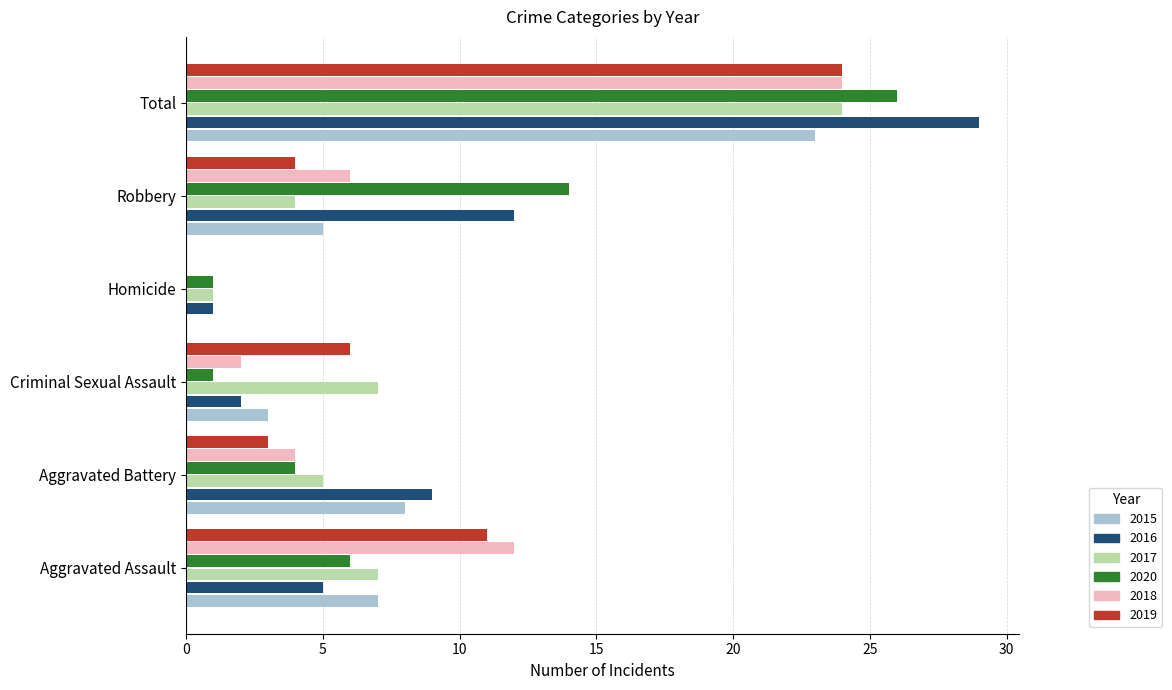

The value of 2016 at Homicide is 1. True or false?

True